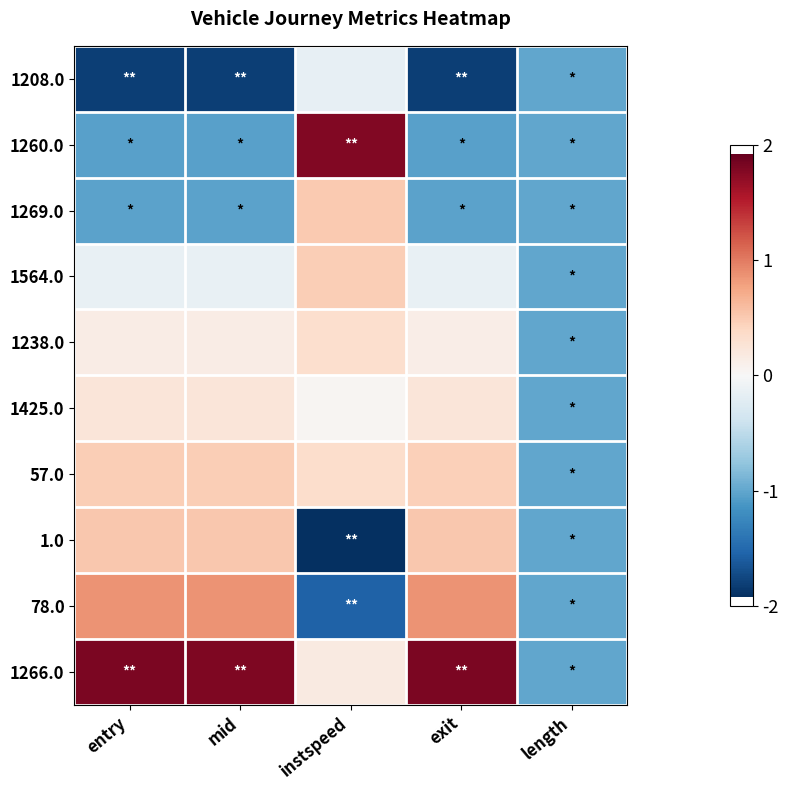

Reading left to right, list all the values displayed in this chart.

1208.0: entry=-1.8	mid=-1.8	instspeed=-0.2	exit=-1.8	length=-1.0
1260.0: entry=-1.0	mid=-1.0	instspeed=1.8	exit=-1.0	length=-1.0
1269.0: entry=-1.0	mid=-1.0	instspeed=0.5	exit=-1.0	length=-1.0
1564.0: entry=-0.1	mid=-0.1	instspeed=0.5	exit=-0.1	length=-1.0
1238.0: entry=0.1	mid=0.1	instspeed=0.3	exit=0.1	length=-1.0
1425.0: entry=0.2	mid=0.2	instspeed=0.0	exit=0.2	length=-1.0
57.0: entry=0.5	mid=0.5	instspeed=0.3	exit=0.5	length=-1.0
1.0: entry=0.5	mid=0.5	instspeed=-1.9	exit=0.5	length=-1.0
78.0: entry=0.9	mid=0.9	instspeed=-1.5	exit=0.9	length=-1.0
1266.0: entry=1.8	mid=1.8	instspeed=0.2	exit=1.8	length=-1.0